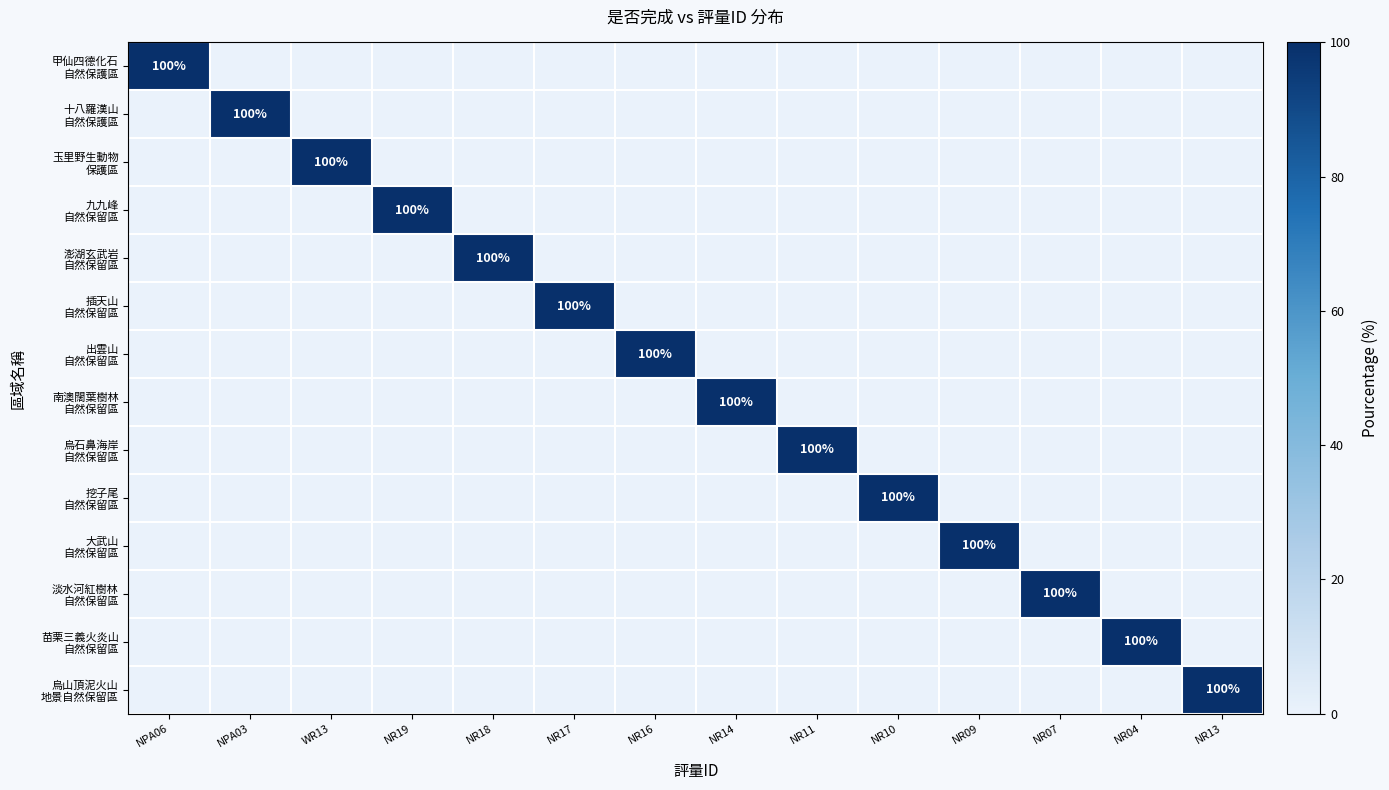

Is it true that 玉里野生動物 保護區 equals 0 at NR13?

True